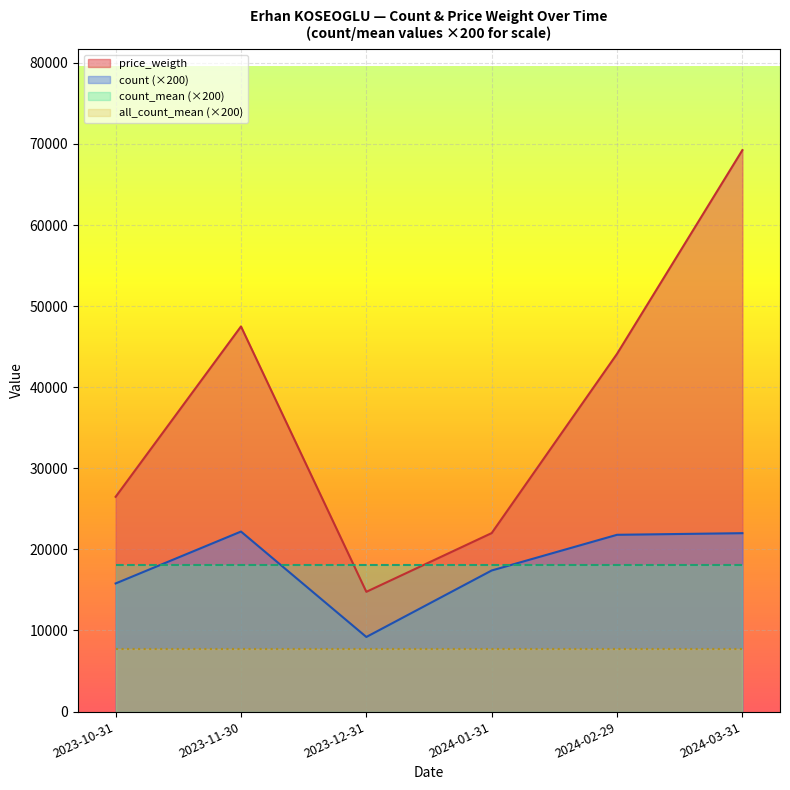

Which series has the largest range (max minus min)?

price_weigth